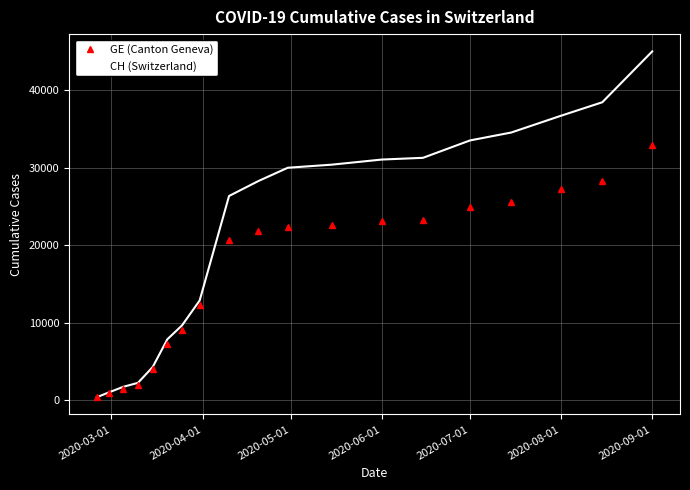

Rank the series by their average value, from lowest to highest.

GE (Canton Geneva), CH (Switzerland)